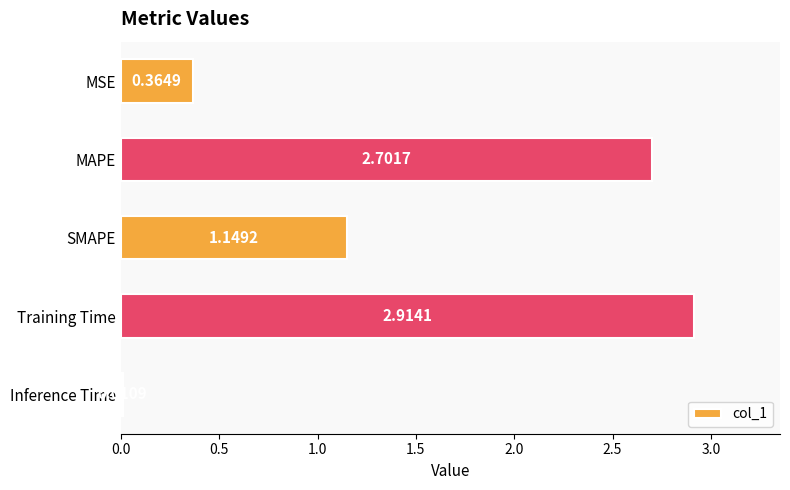

What is the difference between the second highest and second lowest values?

2.3